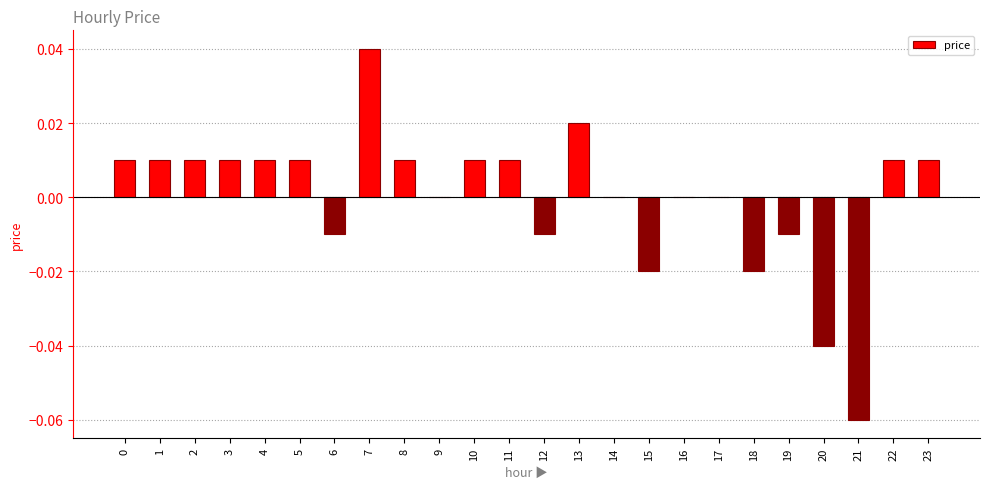

Which has a higher value, 15 or 14?

14